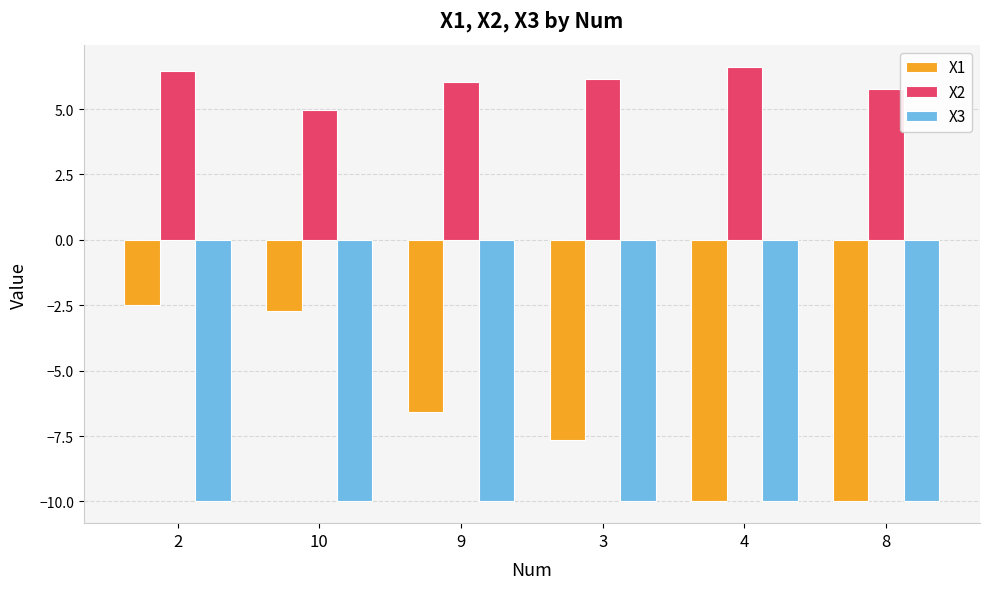

What is the total value across all series at 8?

-14.2